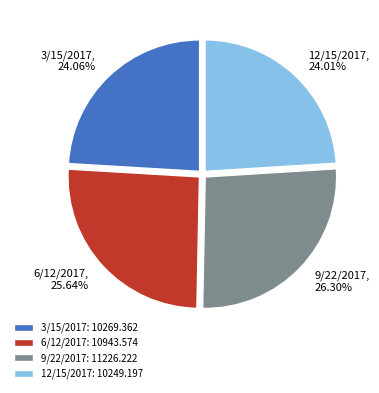

Approximately how many times larger is the value at 9/22/2017: 11226.222 compared to 3/15/2017: 10269.362?

1.1